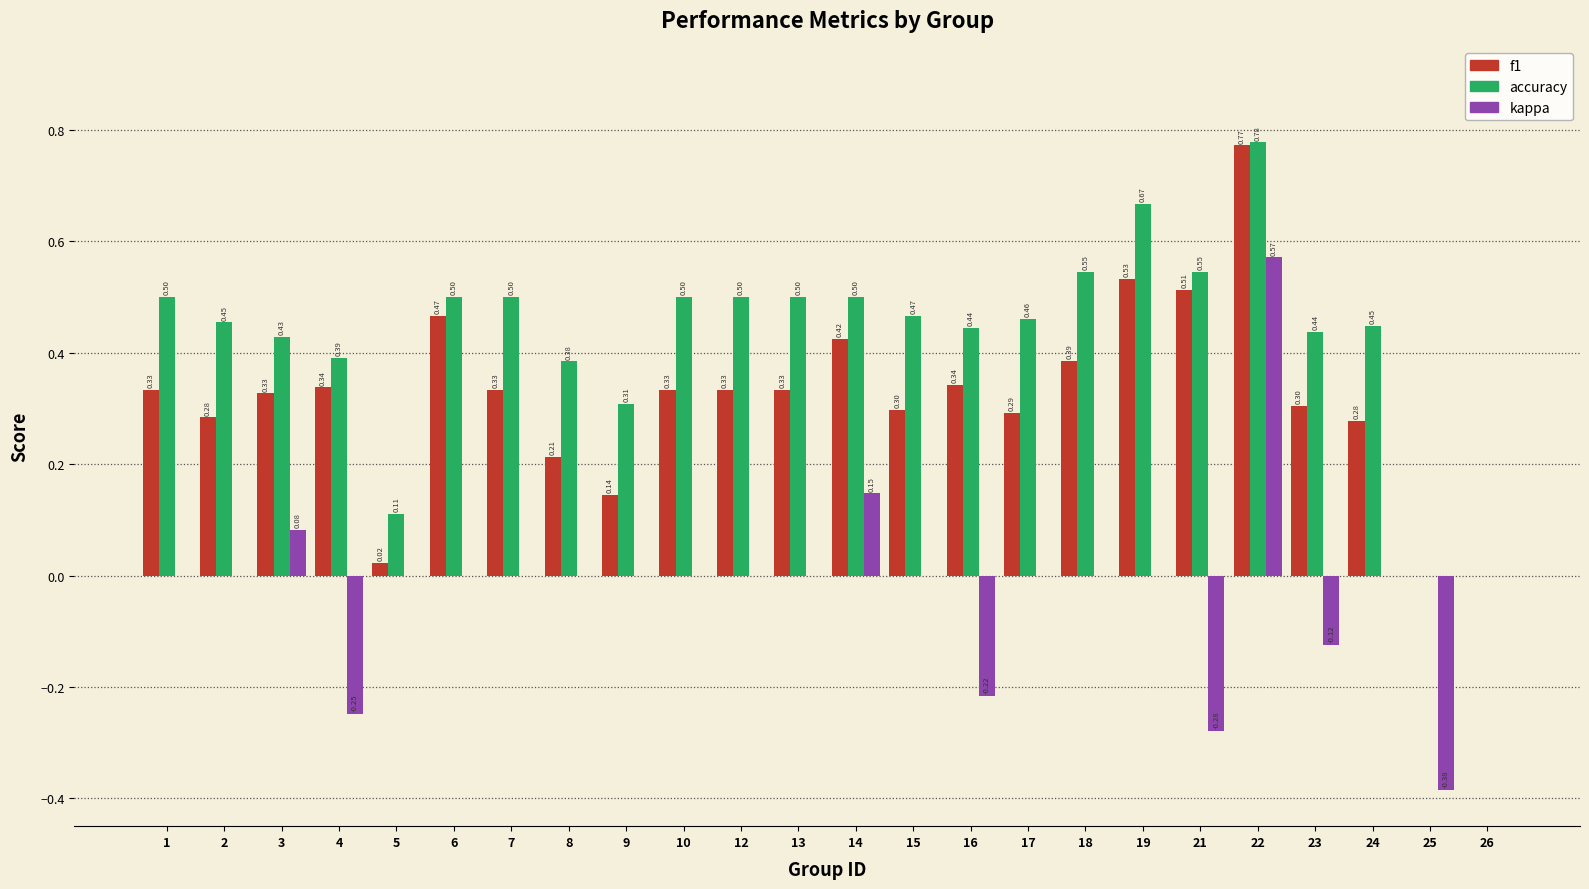

What is the sum of the accuracy values at 14 and 19?

1.2